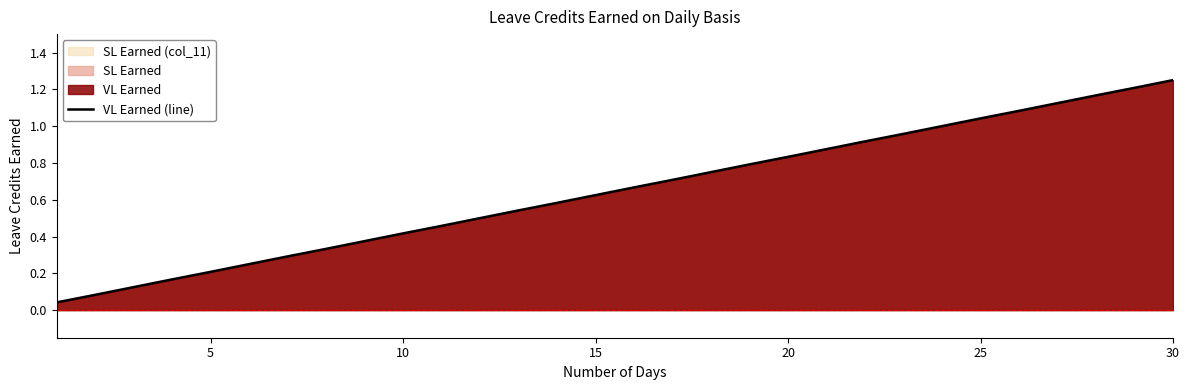

True or false: the data has more than 0 interior local peaks.

False